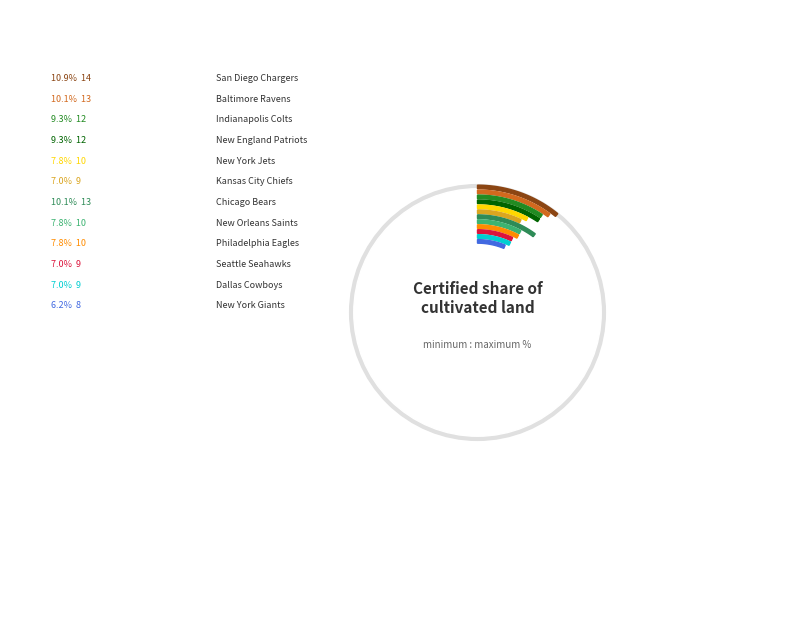

Is Philadelphia Eagles the majority of the pie?

No